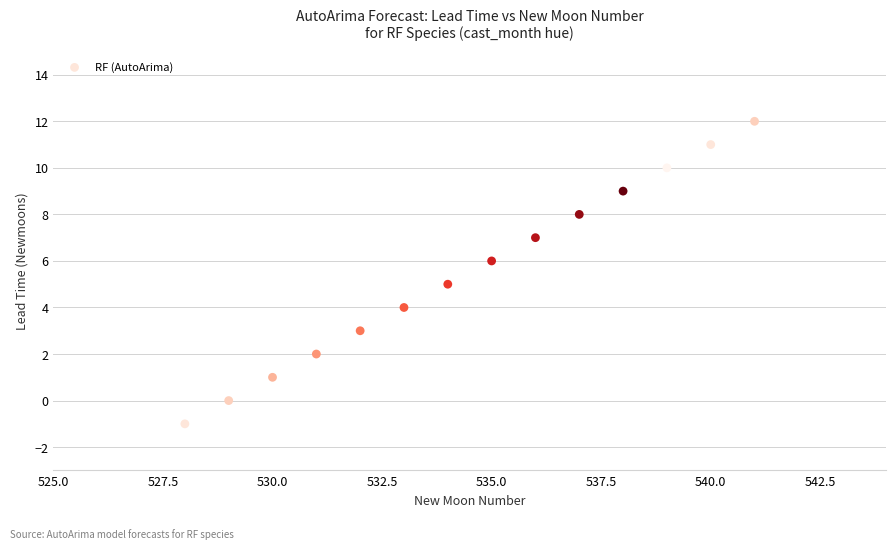

What is the range of X values (max minus min)?

13